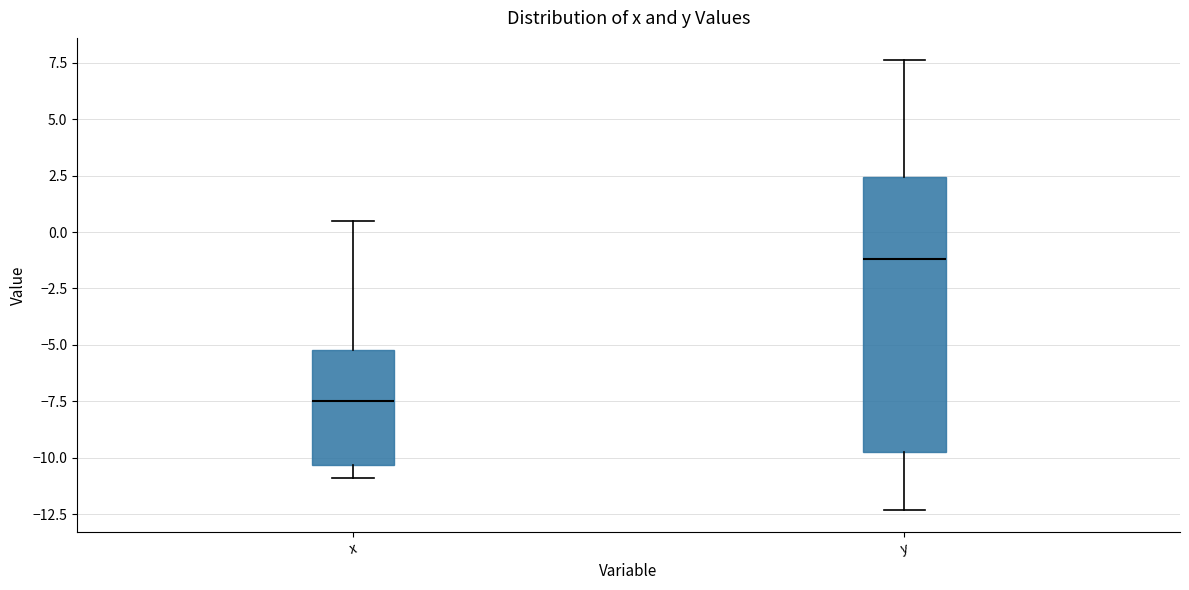

Comparing the boxes themselves (not the whiskers), which one is the tallest?

y